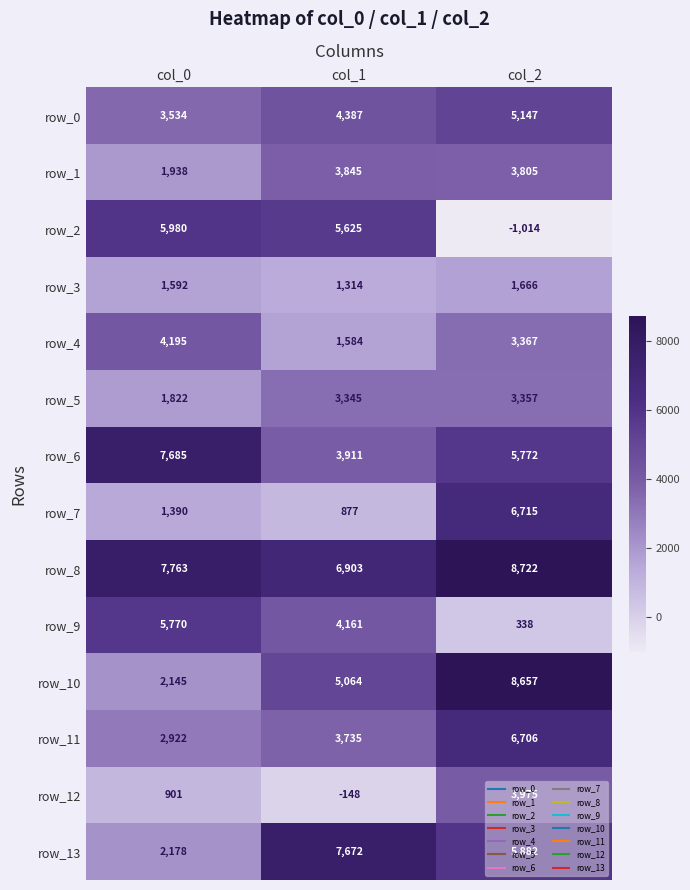

At how many categories does at least one series exceed 995?

3